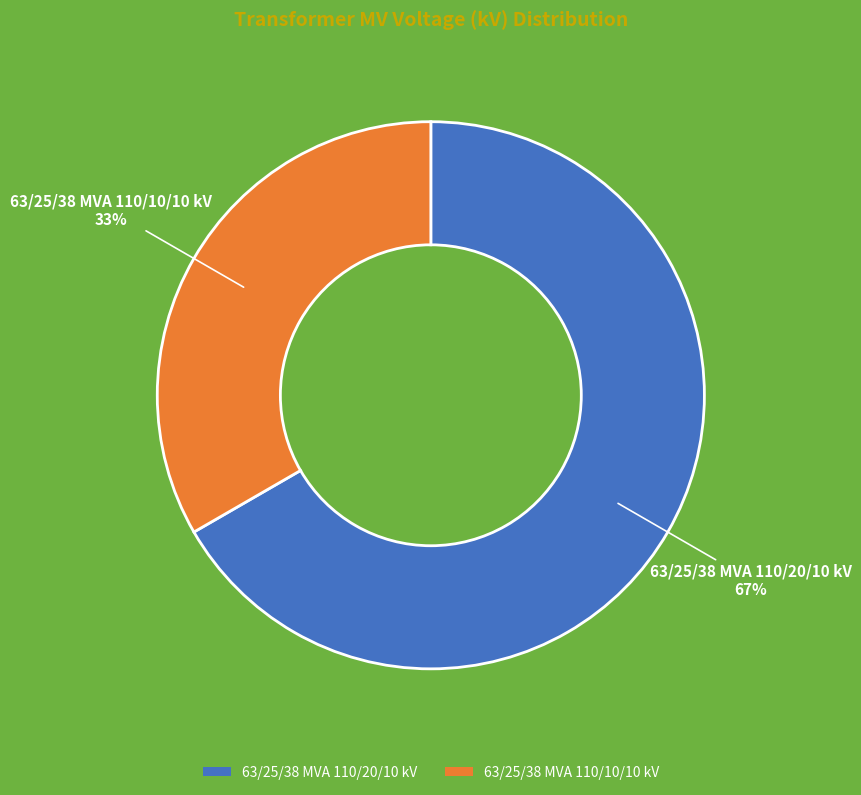

Is it true that 63/25/38 MVA 110/10/10 kV is 43% of the pie?

False